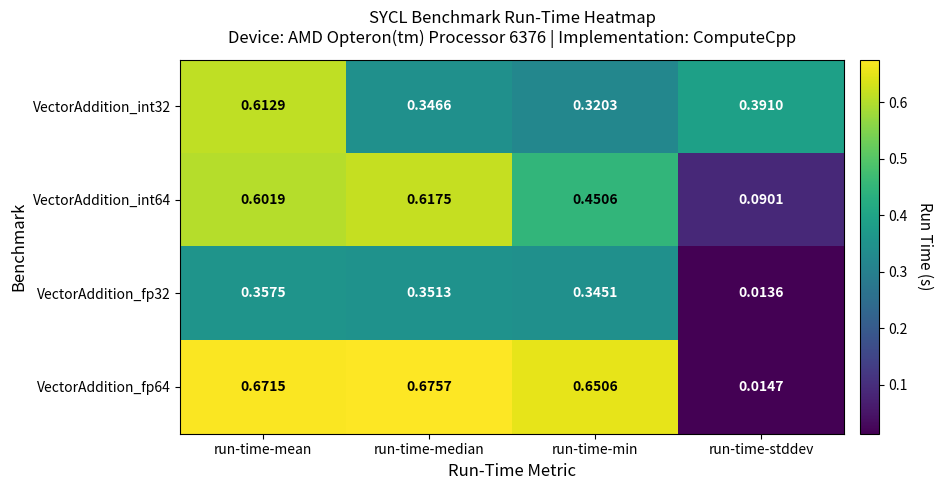

At which category is the sum across all series the highest?

run-time-mean